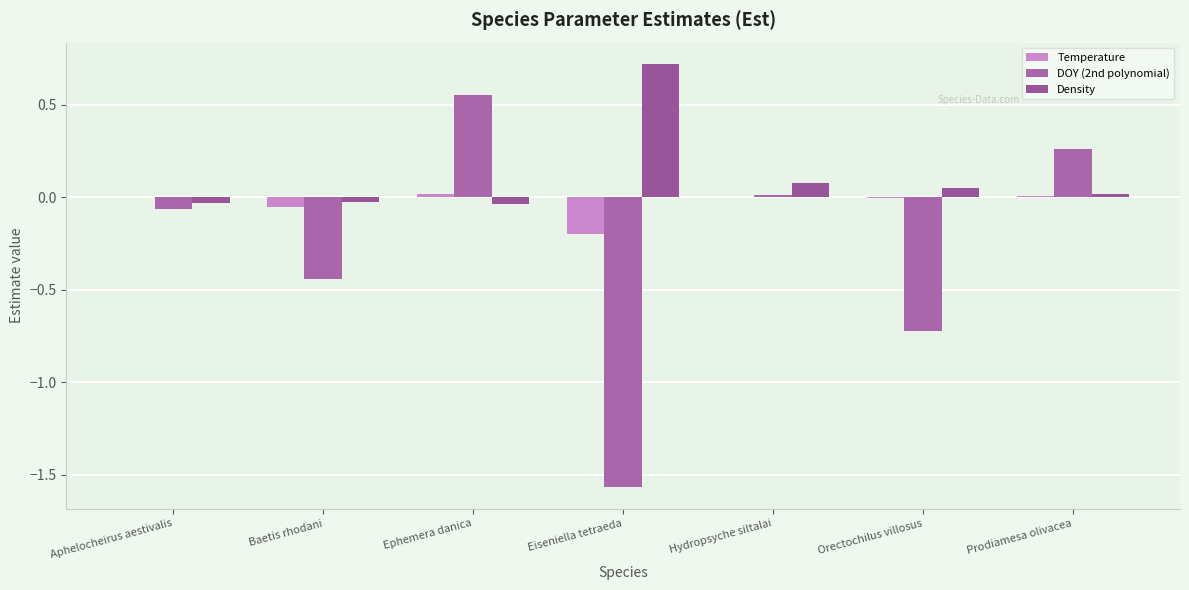

True or false: Temperature has a value of 0.0 at Hydropsyche siltalai.

False